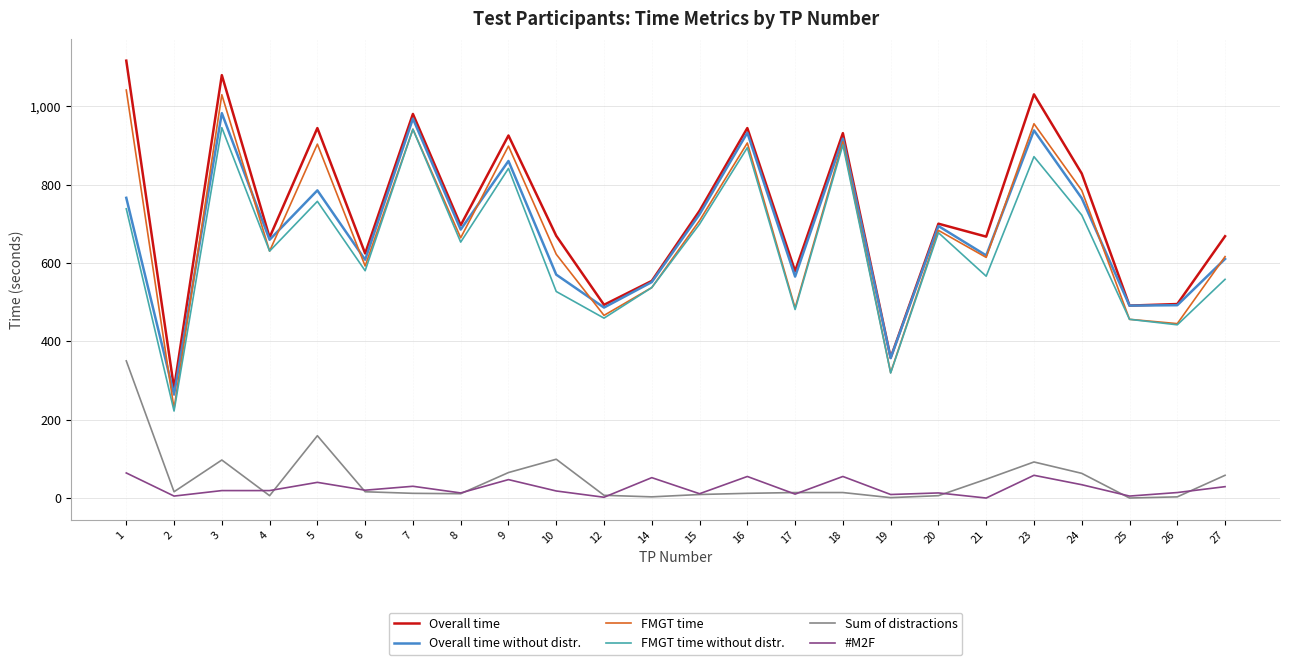

True or false: Overall time and #M2F cross at least once.

False